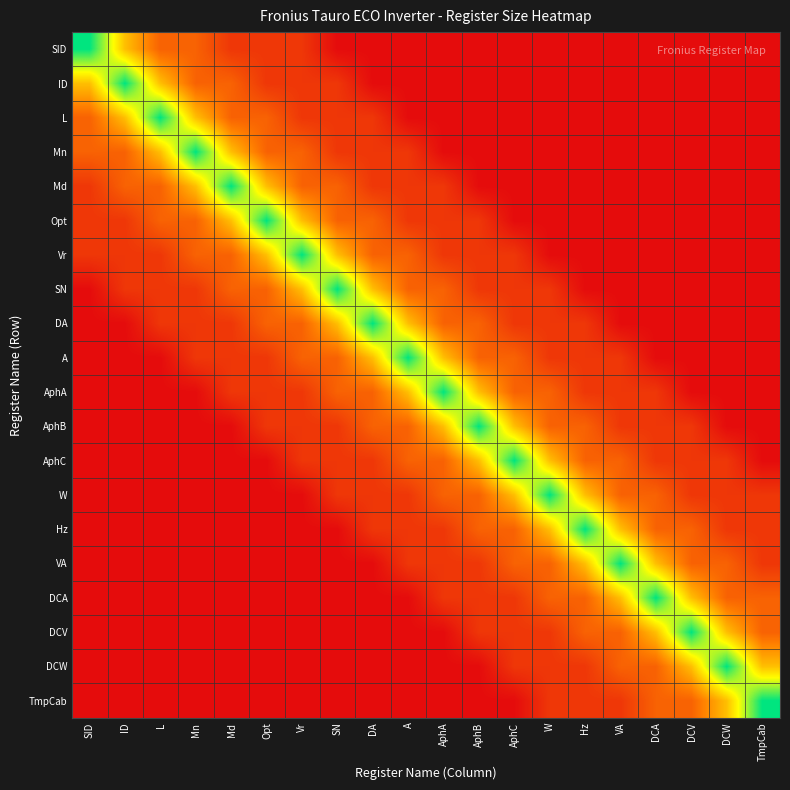

Reading left to right, transcribe all the data shown in this chart.

SID: SID=16	ID=8	L=4	Mn=4	Md=2	Opt=2	Vr=2	SN=0	DA=0	A=0	AphA=0	AphB=0	AphC=0	W=0	Hz=0	VA=0	DCA=0	DCV=0	DCW=0	TmpCab=0
ID: SID=8	ID=16	L=8	Mn=4	Md=4	Opt=2	Vr=2	SN=2	DA=0	A=0	AphA=0	AphB=0	AphC=0	W=0	Hz=0	VA=0	DCA=0	DCV=0	DCW=0	TmpCab=0
L: SID=4	ID=8	L=16	Mn=8	Md=4	Opt=4	Vr=2	SN=2	DA=2	A=0	AphA=0	AphB=0	AphC=0	W=0	Hz=0	VA=0	DCA=0	DCV=0	DCW=0	TmpCab=0
Mn: SID=4	ID=4	L=8	Mn=16	Md=8	Opt=4	Vr=4	SN=2	DA=2	A=2	AphA=0	AphB=0	AphC=0	W=0	Hz=0	VA=0	DCA=0	DCV=0	DCW=0	TmpCab=0
Md: SID=2	ID=4	L=4	Mn=8	Md=16	Opt=8	Vr=4	SN=4	DA=2	A=2	AphA=2	AphB=0	AphC=0	W=0	Hz=0	VA=0	DCA=0	DCV=0	DCW=0	TmpCab=0
Opt: SID=2	ID=2	L=4	Mn=4	Md=8	Opt=16	Vr=8	SN=4	DA=4	A=2	AphA=2	AphB=2	AphC=0	W=0	Hz=0	VA=0	DCA=0	DCV=0	DCW=0	TmpCab=0
Vr: SID=2	ID=2	L=2	Mn=4	Md=4	Opt=8	Vr=16	SN=8	DA=4	A=4	AphA=2	AphB=2	AphC=2	W=0	Hz=0	VA=0	DCA=0	DCV=0	DCW=0	TmpCab=0
SN: SID=0	ID=2	L=2	Mn=2	Md=4	Opt=4	Vr=8	SN=16	DA=8	A=4	AphA=4	AphB=2	AphC=2	W=2	Hz=0	VA=0	DCA=0	DCV=0	DCW=0	TmpCab=0
DA: SID=0	ID=0	L=2	Mn=2	Md=2	Opt=4	Vr=4	SN=8	DA=16	A=8	AphA=4	AphB=4	AphC=2	W=2	Hz=2	VA=0	DCA=0	DCV=0	DCW=0	TmpCab=0
A: SID=0	ID=0	L=0	Mn=2	Md=2	Opt=2	Vr=4	SN=4	DA=8	A=16	AphA=8	AphB=4	AphC=4	W=2	Hz=2	VA=2	DCA=0	DCV=0	DCW=0	TmpCab=0
AphA: SID=0	ID=0	L=0	Mn=0	Md=2	Opt=2	Vr=2	SN=4	DA=4	A=8	AphA=16	AphB=8	AphC=4	W=4	Hz=2	VA=2	DCA=2	DCV=0	DCW=0	TmpCab=0
AphB: SID=0	ID=0	L=0	Mn=0	Md=0	Opt=2	Vr=2	SN=2	DA=4	A=4	AphA=8	AphB=16	AphC=8	W=4	Hz=4	VA=2	DCA=2	DCV=2	DCW=0	TmpCab=0
AphC: SID=0	ID=0	L=0	Mn=0	Md=0	Opt=0	Vr=2	SN=2	DA=2	A=4	AphA=4	AphB=8	AphC=16	W=8	Hz=4	VA=4	DCA=2	DCV=2	DCW=2	TmpCab=0
W: SID=0	ID=0	L=0	Mn=0	Md=0	Opt=0	Vr=0	SN=2	DA=2	A=2	AphA=4	AphB=4	AphC=8	W=16	Hz=8	VA=4	DCA=4	DCV=2	DCW=2	TmpCab=2
Hz: SID=0	ID=0	L=0	Mn=0	Md=0	Opt=0	Vr=0	SN=0	DA=2	A=2	AphA=2	AphB=4	AphC=4	W=8	Hz=16	VA=8	DCA=4	DCV=4	DCW=2	TmpCab=2
VA: SID=0	ID=0	L=0	Mn=0	Md=0	Opt=0	Vr=0	SN=0	DA=0	A=2	AphA=2	AphB=2	AphC=4	W=4	Hz=8	VA=16	DCA=8	DCV=4	DCW=4	TmpCab=2
DCA: SID=0	ID=0	L=0	Mn=0	Md=0	Opt=0	Vr=0	SN=0	DA=0	A=0	AphA=2	AphB=2	AphC=2	W=4	Hz=4	VA=8	DCA=16	DCV=8	DCW=4	TmpCab=4
DCV: SID=0	ID=0	L=0	Mn=0	Md=0	Opt=0	Vr=0	SN=0	DA=0	A=0	AphA=0	AphB=2	AphC=2	W=2	Hz=4	VA=4	DCA=8	DCV=16	DCW=8	TmpCab=4
DCW: SID=0	ID=0	L=0	Mn=0	Md=0	Opt=0	Vr=0	SN=0	DA=0	A=0	AphA=0	AphB=0	AphC=2	W=2	Hz=2	VA=4	DCA=4	DCV=8	DCW=16	TmpCab=8
TmpCab: SID=0	ID=0	L=0	Mn=0	Md=0	Opt=0	Vr=0	SN=0	DA=0	A=0	AphA=0	AphB=0	AphC=0	W=2	Hz=2	VA=2	DCA=4	DCV=4	DCW=8	TmpCab=16